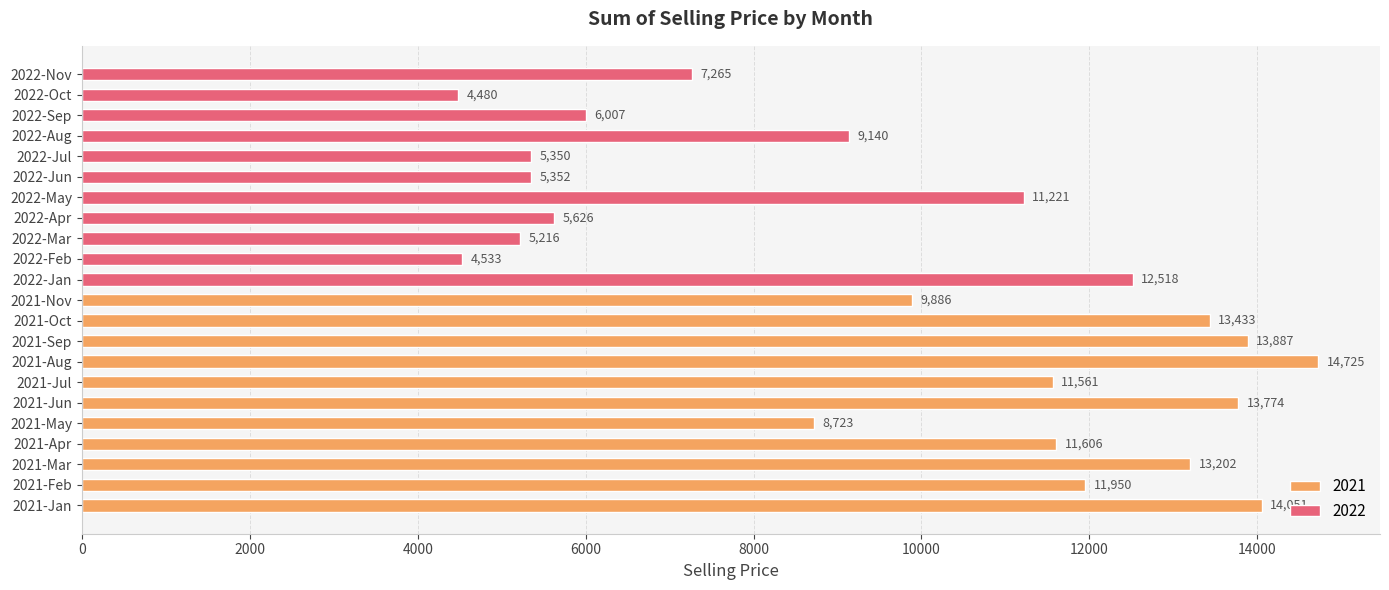

Rank the categories by value from lowest to highest.

2022-Oct, 2022-Feb, 2022-Mar, 2022-Jul, 2022-Jun, 2022-Apr, 2022-Sep, 2022-Nov, 2021-May, 2022-Aug, 2021-Nov, 2022-May, 2021-Jul, 2021-Apr, 2021-Feb, 2022-Jan, 2021-Mar, 2021-Oct, 2021-Jun, 2021-Sep, 2021-Jan, 2021-Aug